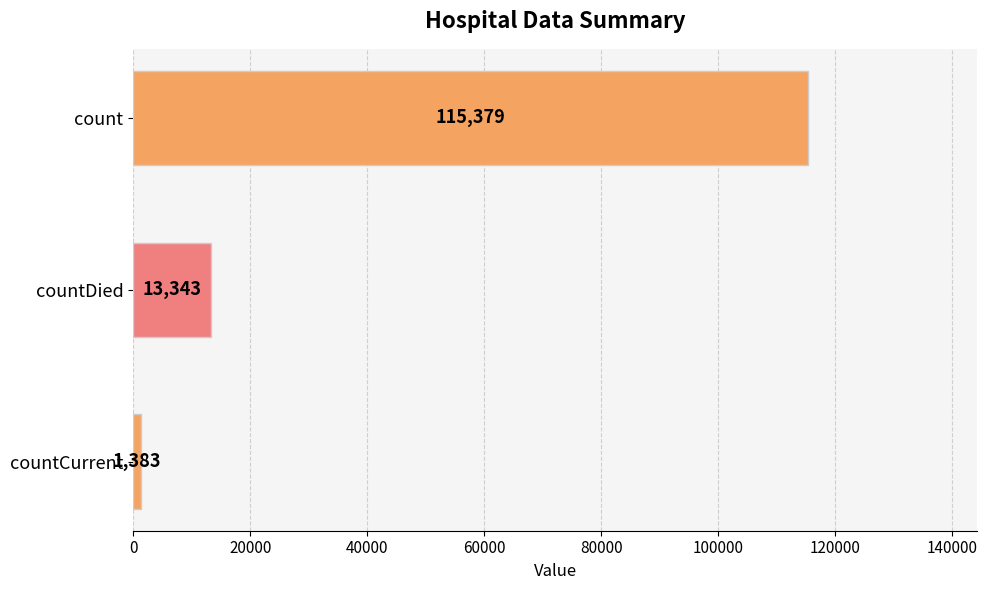

What is the difference between the maximum and minimum values?

113996